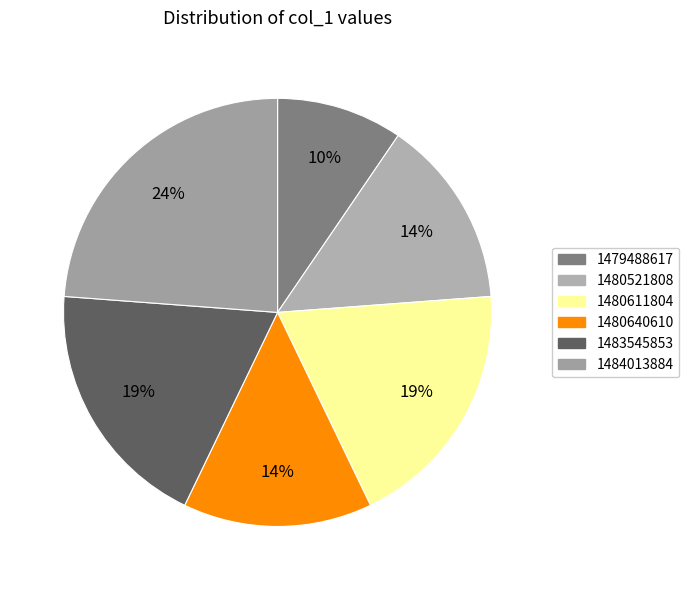

To the nearest percent, what portion does 1480521808 represent?

14%